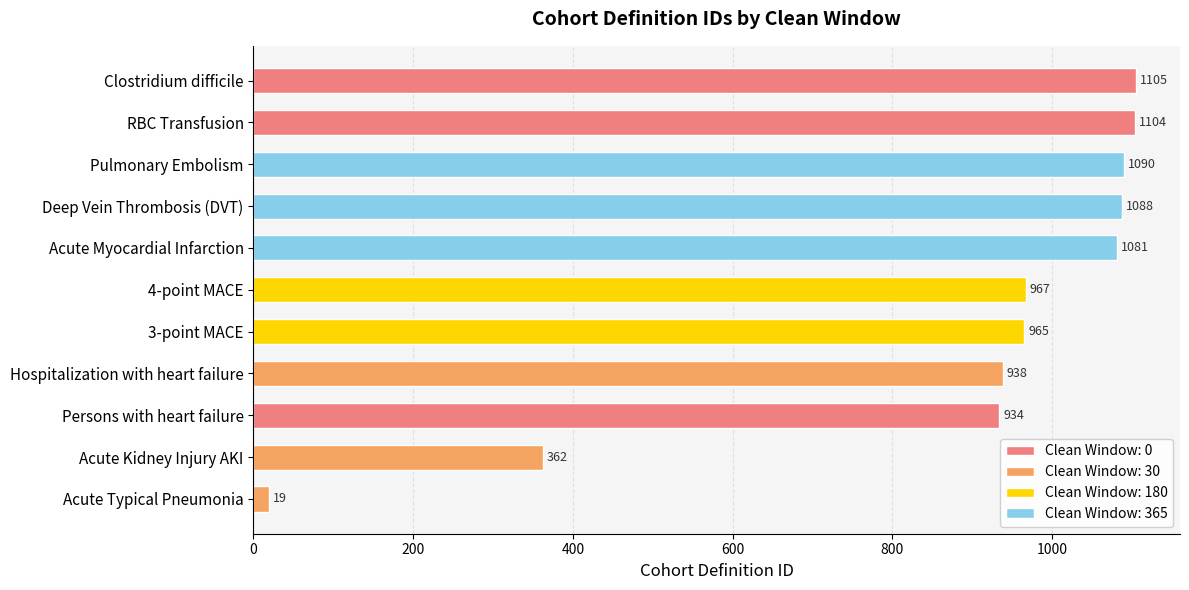

How many data points are less than 967?

5